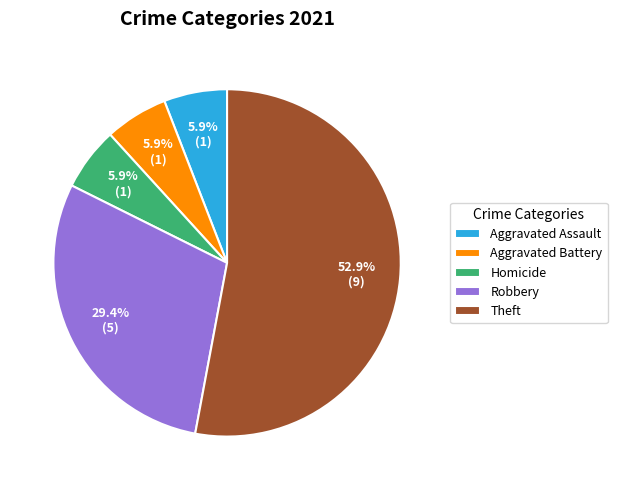

True or false: Robbery accounts for 38% of the total.

False